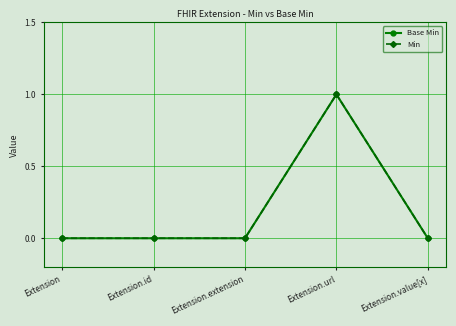

What is the label of the 2nd point from the left?

Extension.id